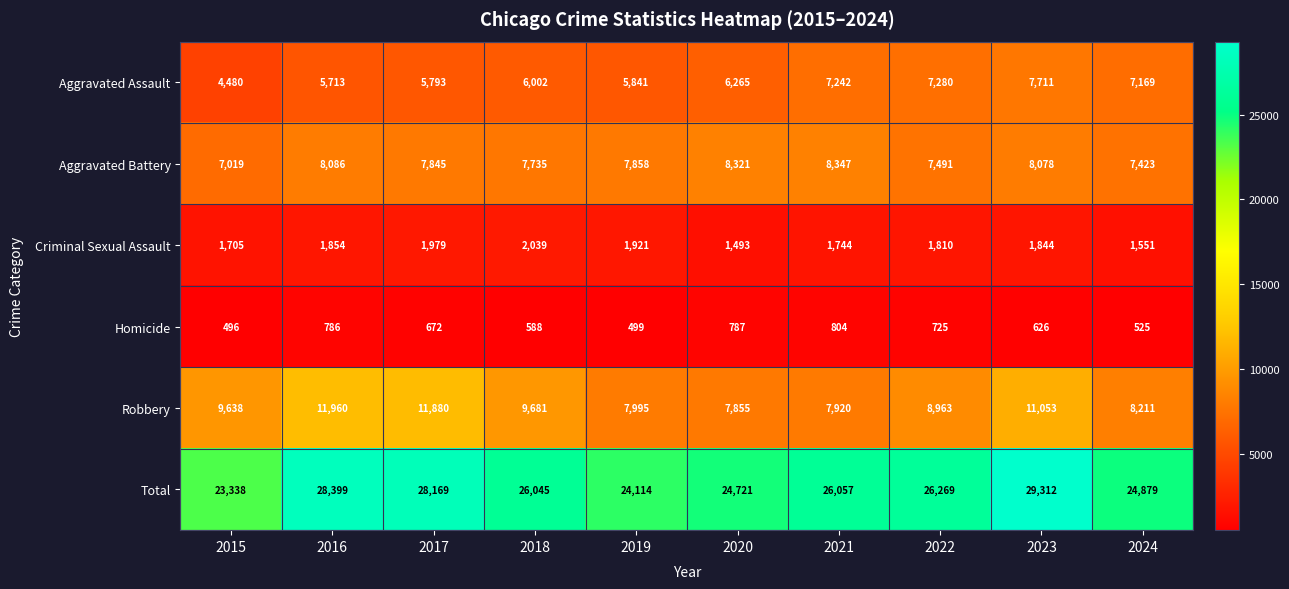

What is the approximate value of Homicide at 2023?

626